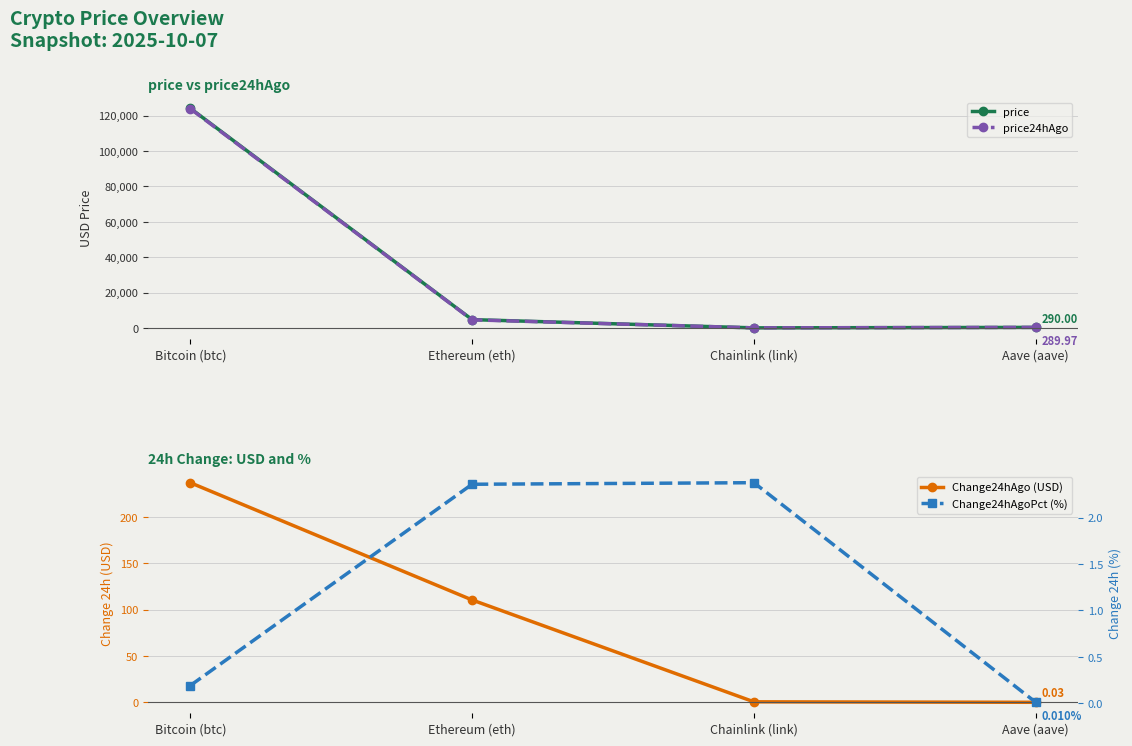

True or false: Change24hAgo (USD) and price24hAgo intersect in this chart.

False